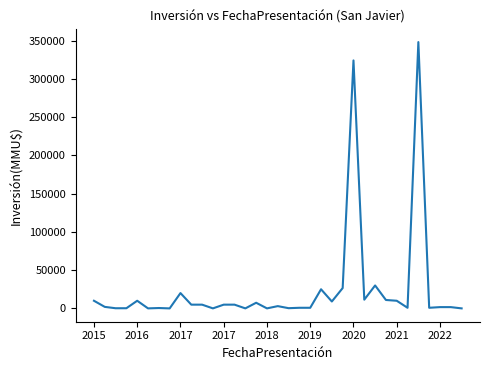

Reading left to right, transcribe all the data shown in this chart.

10000	2000	217	227	10000	37	500	0	20037	4900	4900	42	4900	4900	40	7380	32	2982	291	815	815	25000	9029	26570	324020	11410	30000	11000	10000	815	348000	815	1680	1680	30